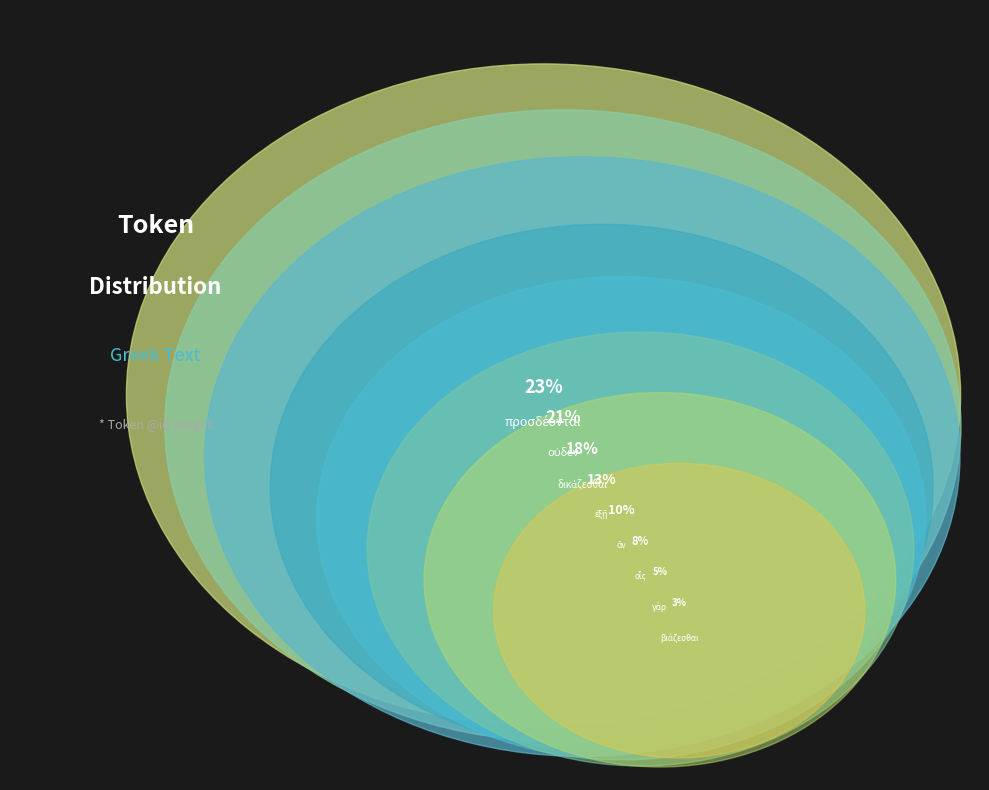

Between ἂν and δικάζεσθαι, which is larger?

δικάζεσθαι